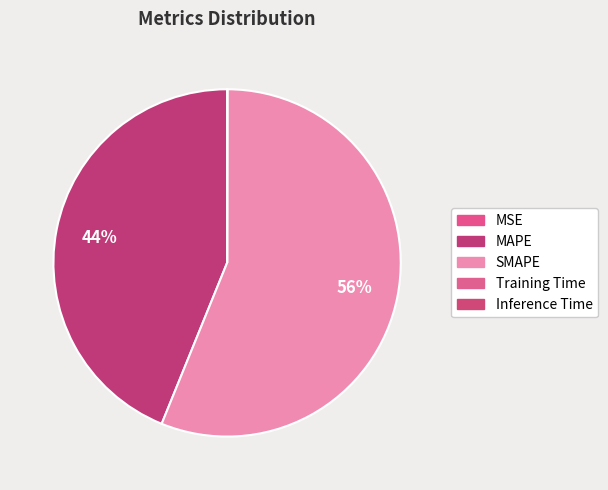

The MSE slice represents 0% of the pie. True or false?

True